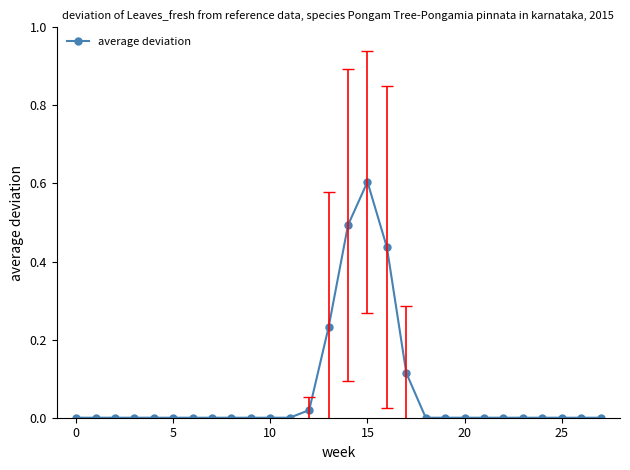

What is the difference between the maximum and minimum values?

0.6